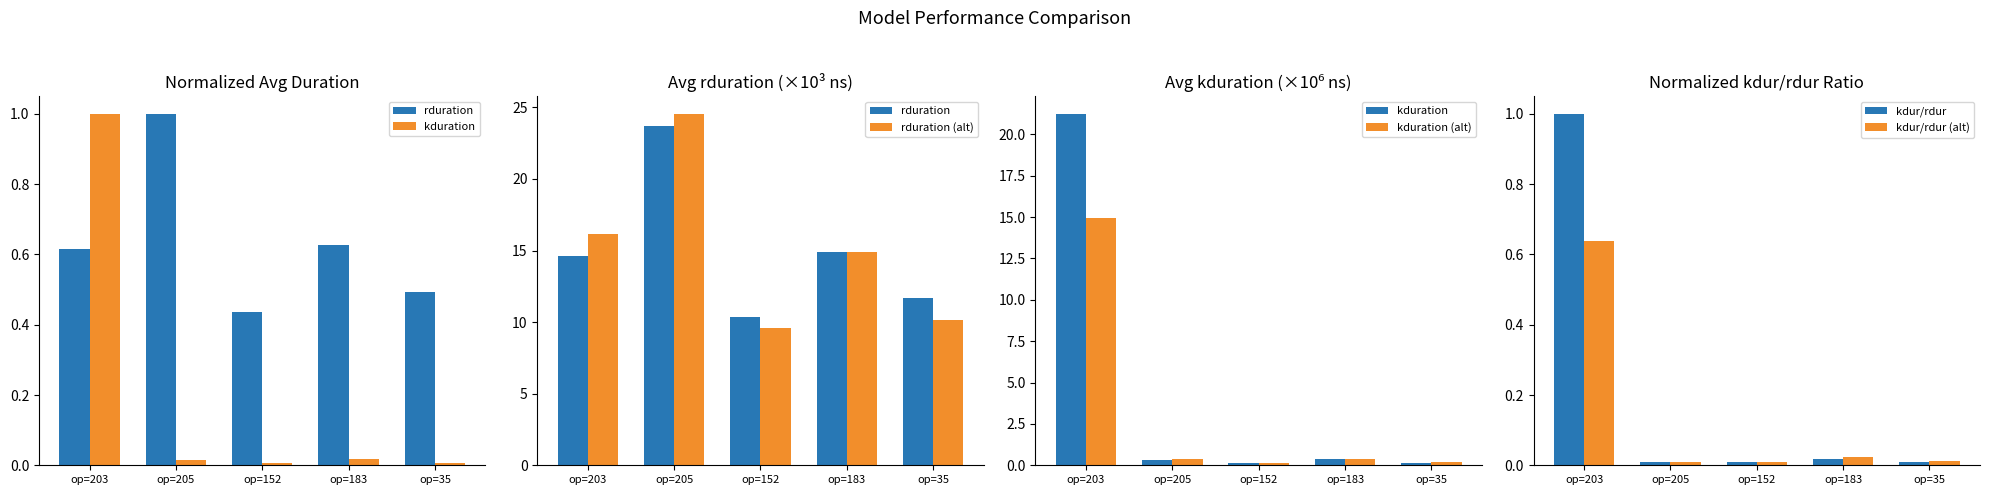

Which series has the largest range (max minus min)?

kduration